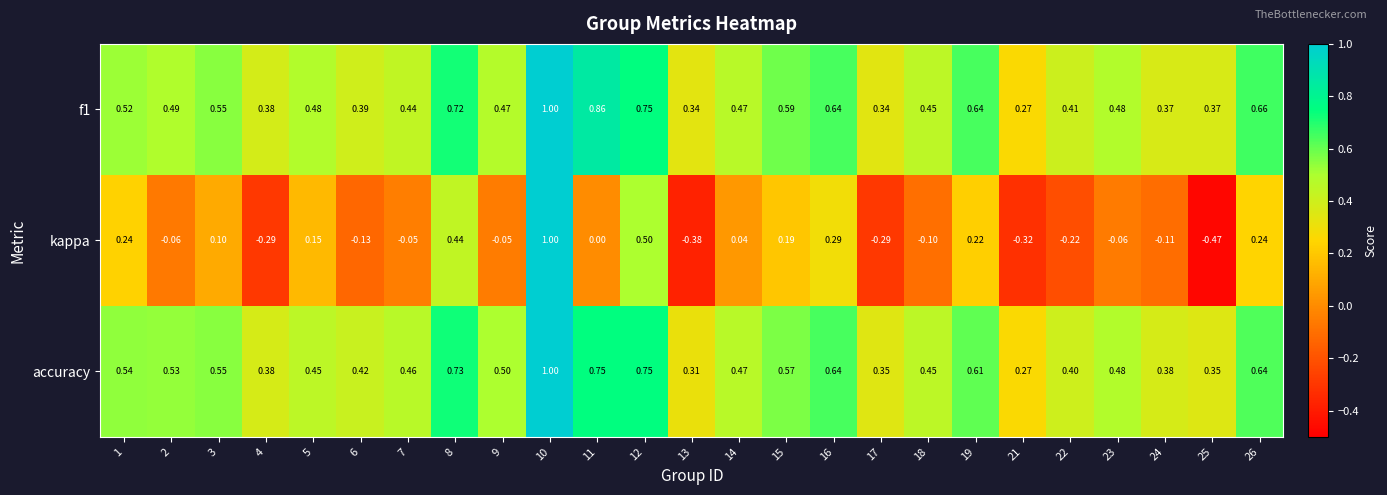

Is the value of f1 at 9 greater than the value of kappa at 19?

Yes